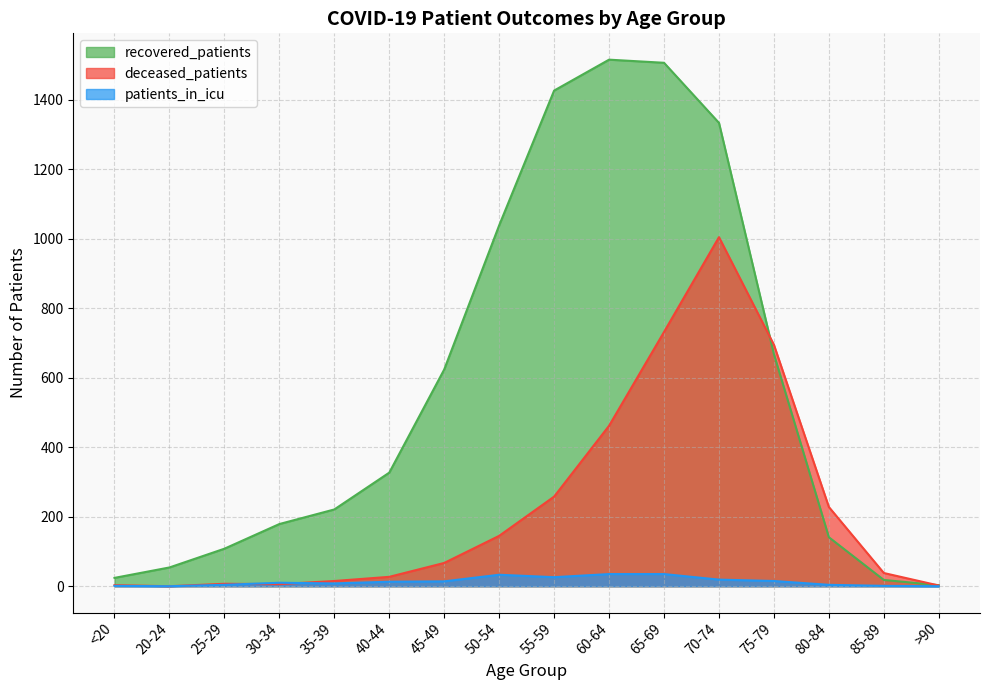

Between <20 and 20-24, which series saw the biggest shift?

recovered_patients